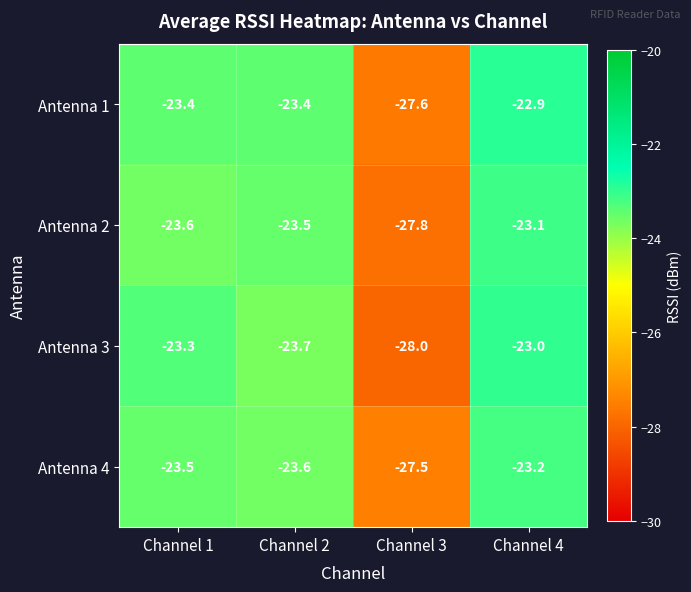

What is the highest value of the Antenna 1 series?

-22.9